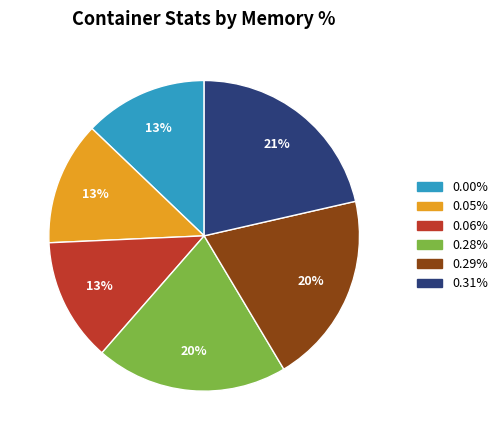

To the nearest percent, what percentage of the pie is 0.31%?

21%